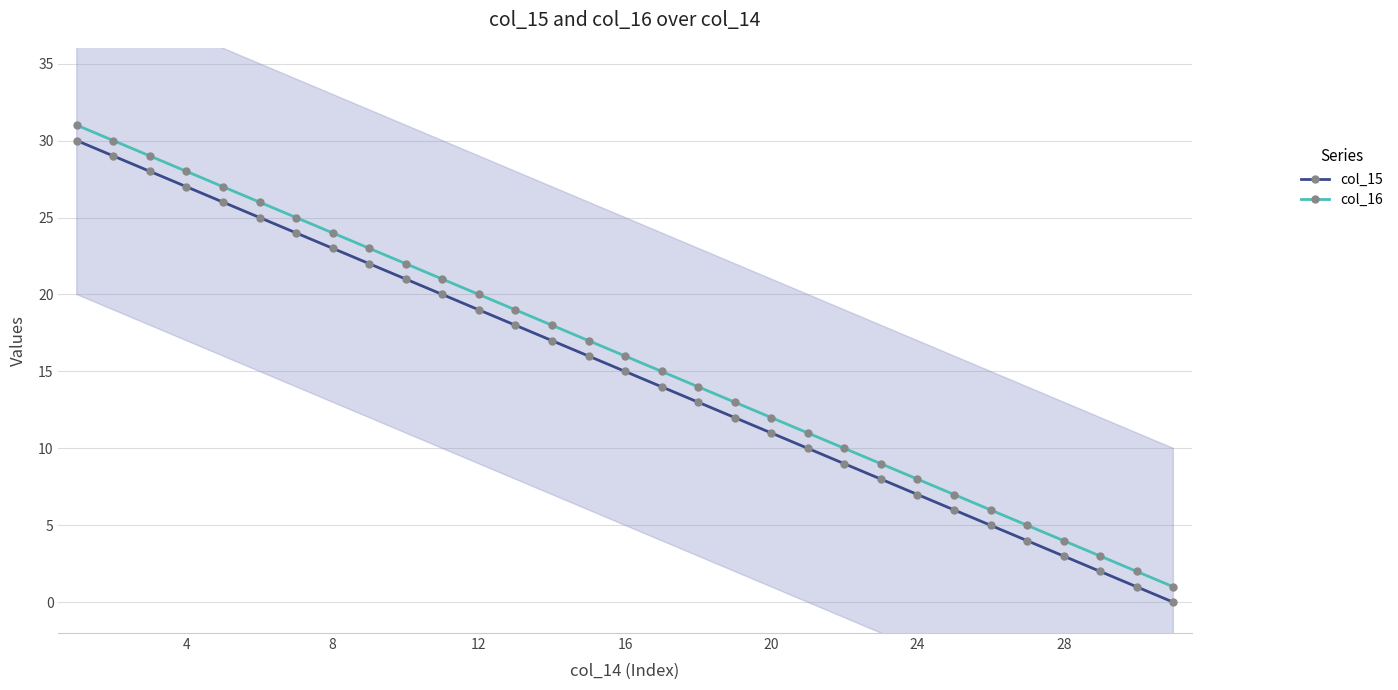

True or false: col_15 has more than 1 points higher than both neighbors.

False